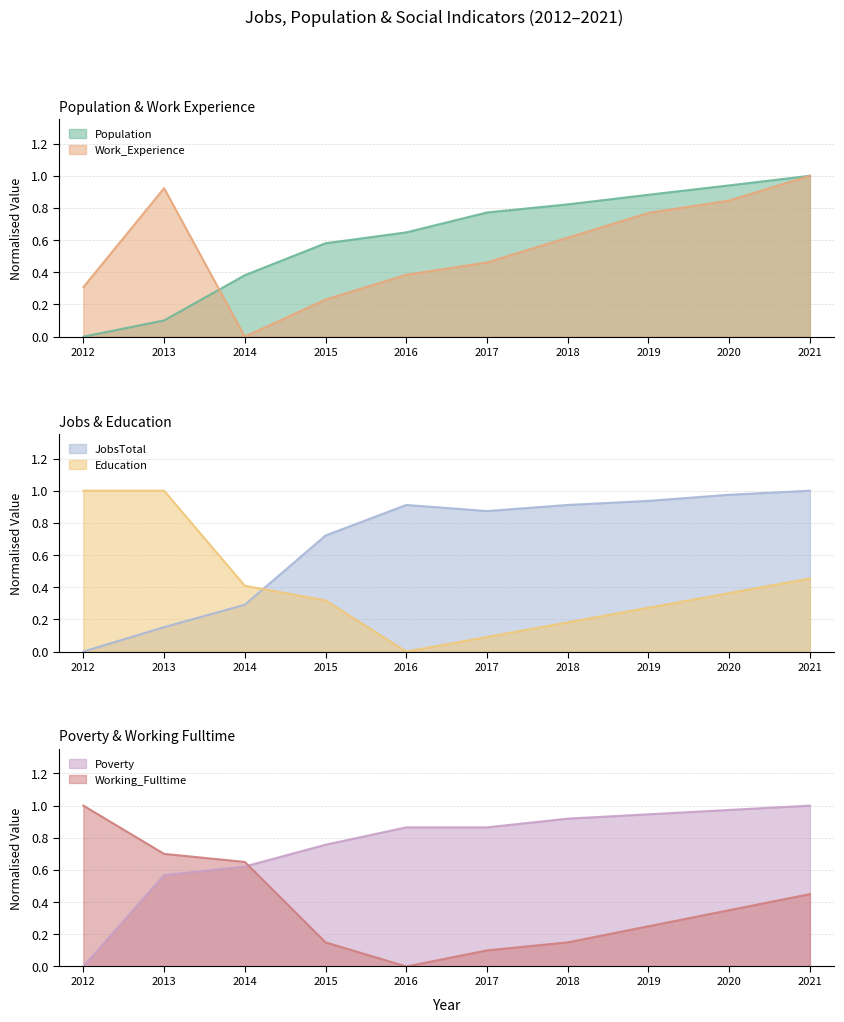

Which category has the lowest value across all series?

2012